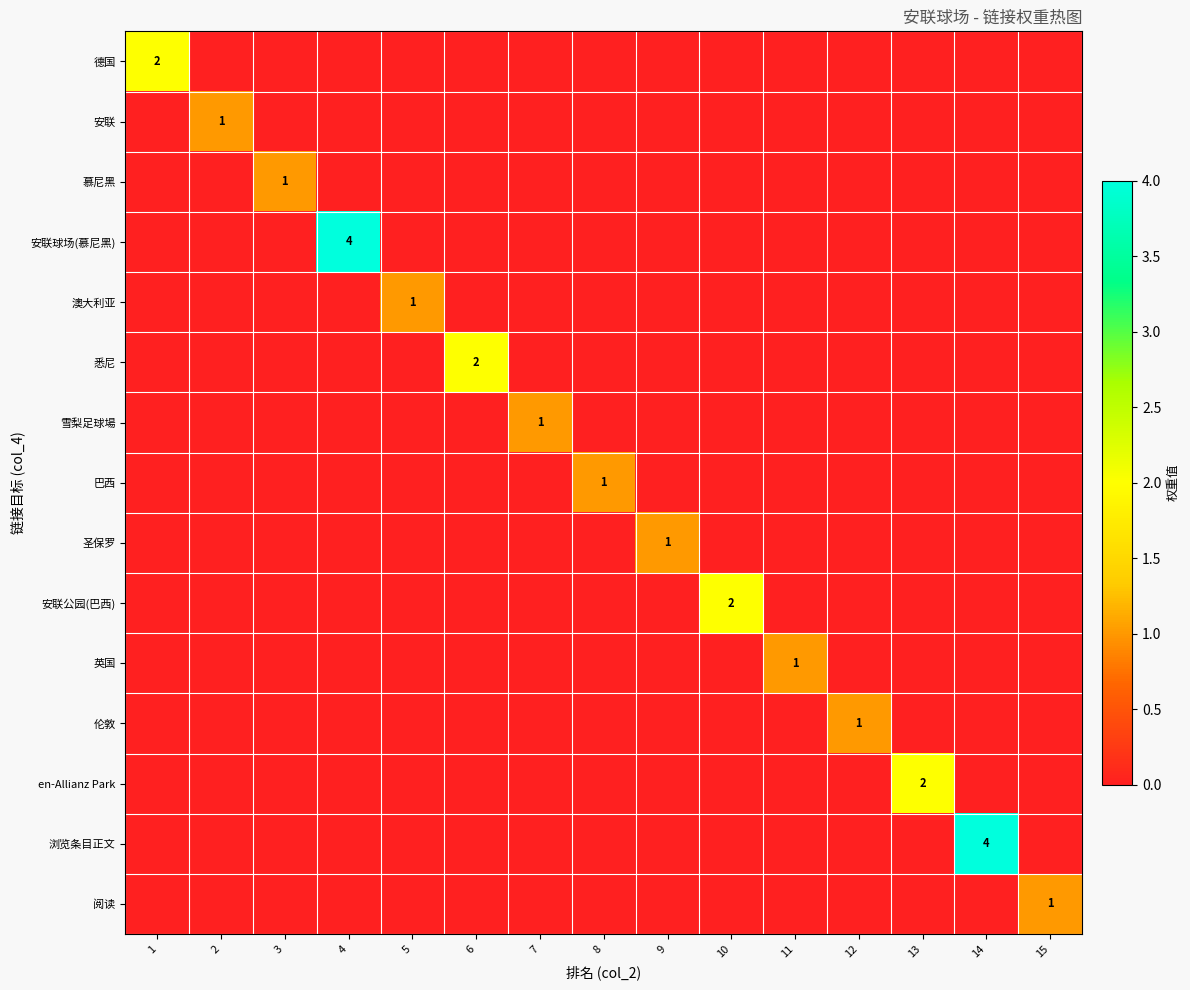

At which label does 巴西 reach its minimum?

1